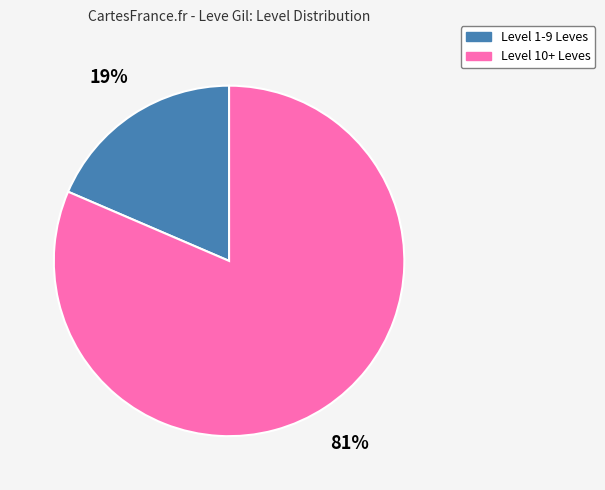

Is it true that Level 1-9 Leves is 27% of the pie?

False